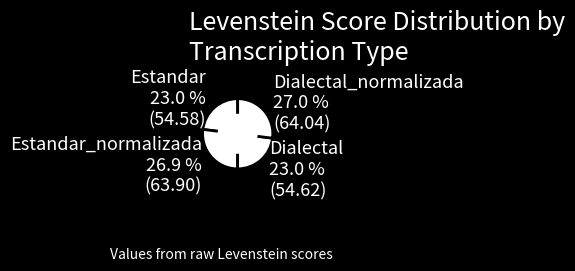

To the nearest percent, what portion does Dialectal represent?

23%